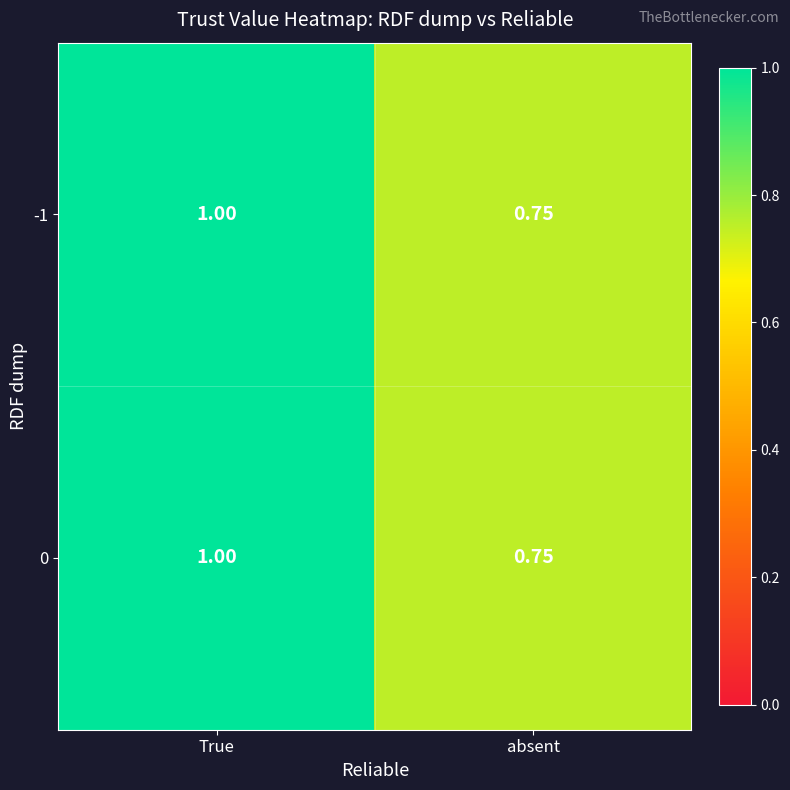

Is the value of -1 at absent greater than the value of 0 at True?

No